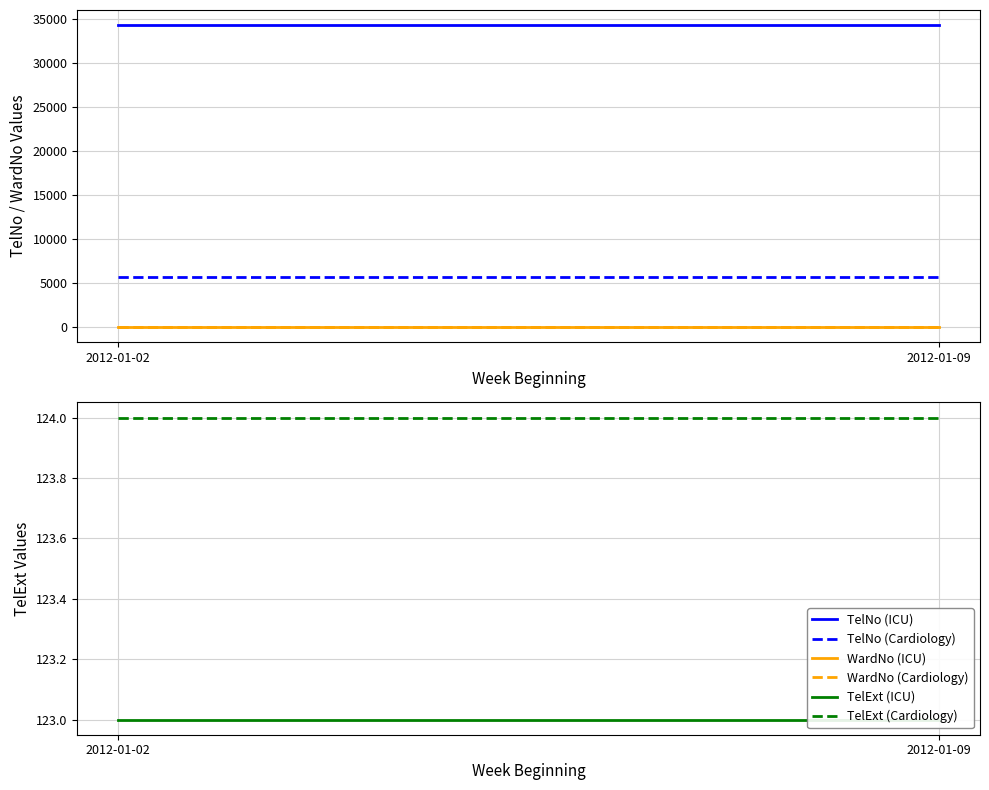

The TelNo (ICU) series shows 34343 at 2012-01-09. True or false?

True